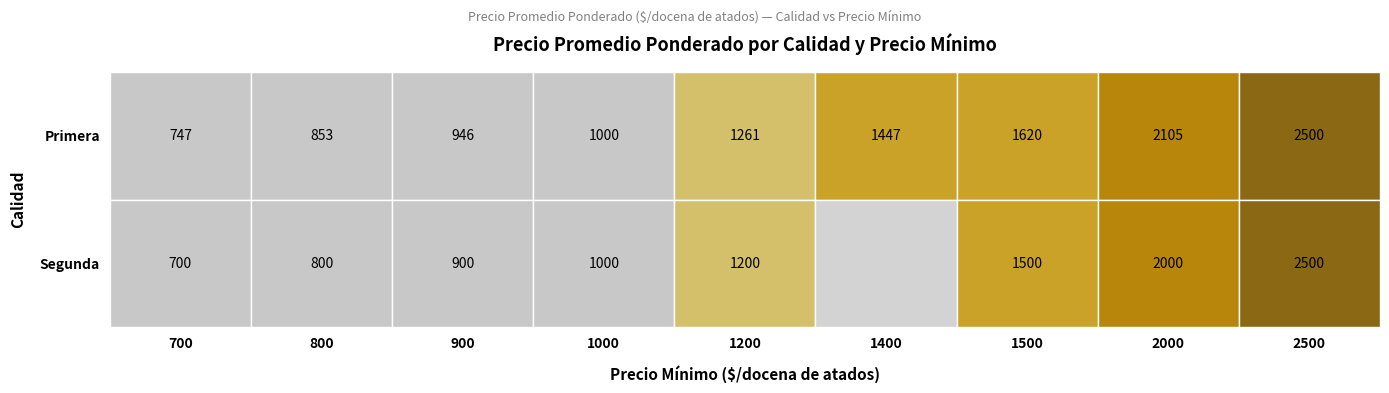

Reading left to right, list all the values displayed in this chart.

Primera_700=747	Primera_800=853	Primera_900=946	Primera_1000=1000	Primera_1200=1261	Primera_1400=1447	Primera_1500=1620	Primera_2000=2105	Primera_2500=2500	Segunda_700=700	Segunda_800=800	Segunda_900=900	Segunda_1000=1000	Segunda_1200=1200	Segunda_1500=1500	Segunda_2000=2000	Segunda_2500=2500